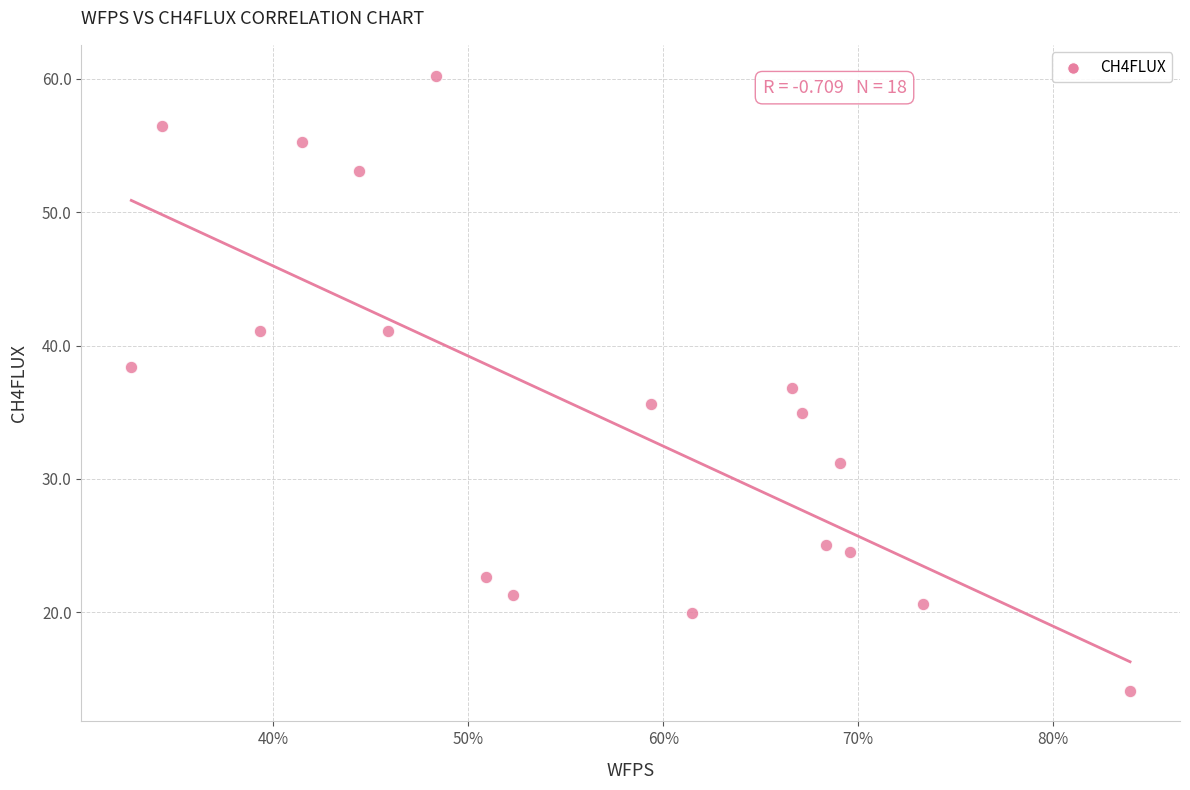

What is the range of X values (max minus min)?

0.5